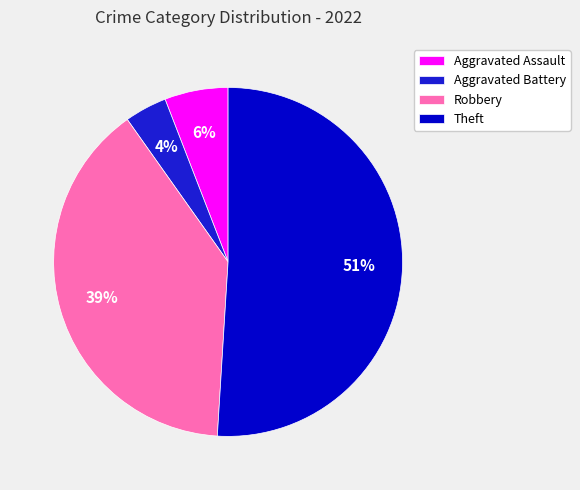

To the nearest percent, what is the difference between the largest and smallest slice percentages?

47%